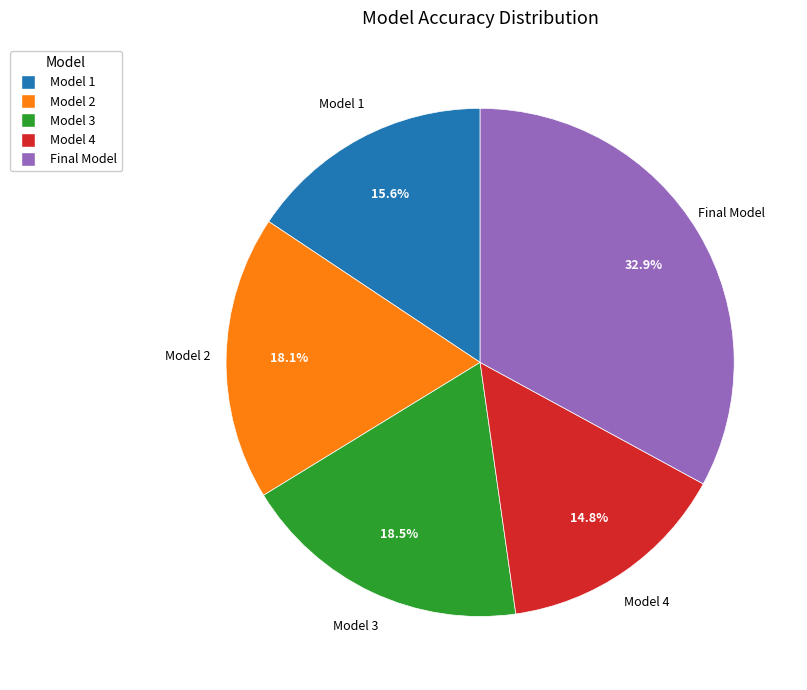

To the nearest percent, what is the average slice percentage?

20%